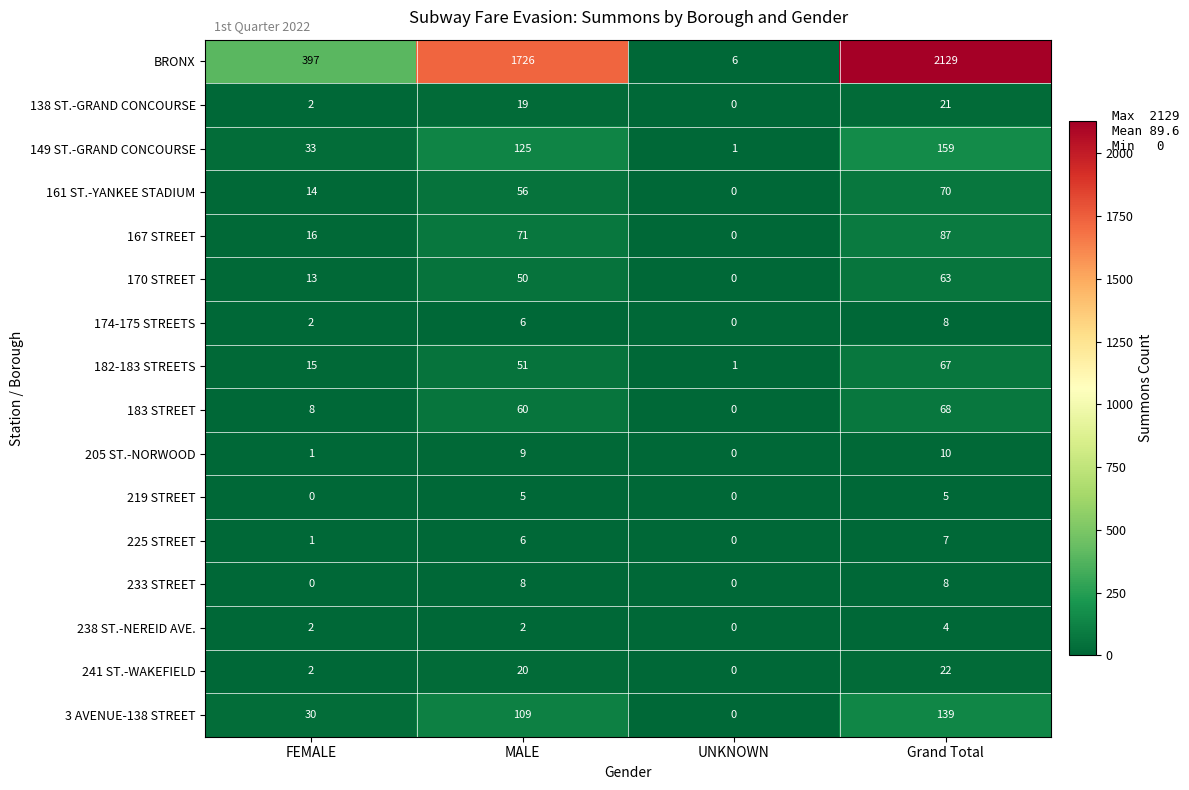

Read the 149 ST.-GRAND CONCOURSE value at MALE.

125